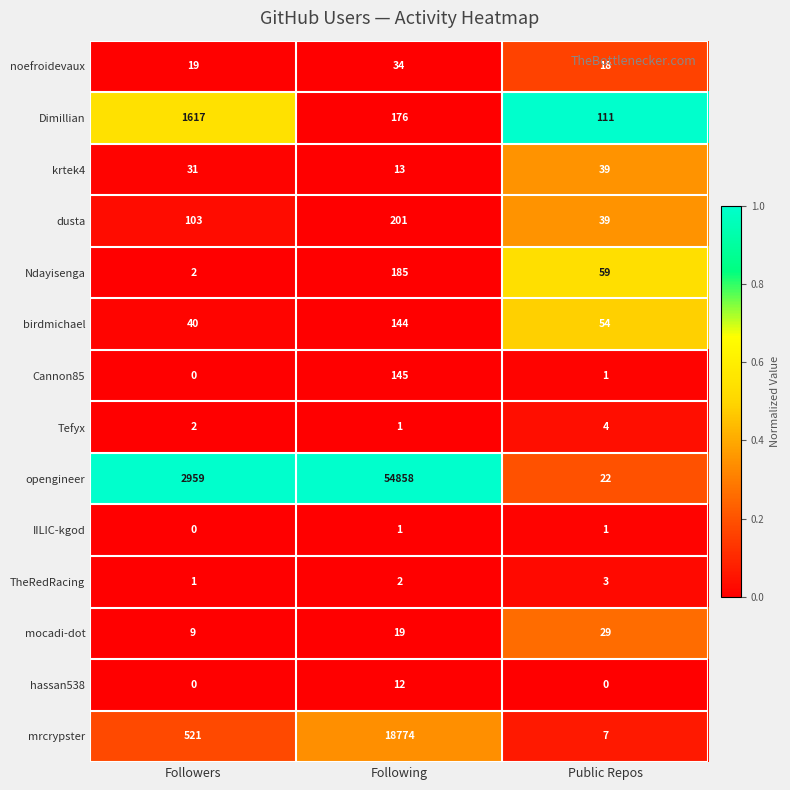

Which series changed the most between Following and Public Repos?

opengineer